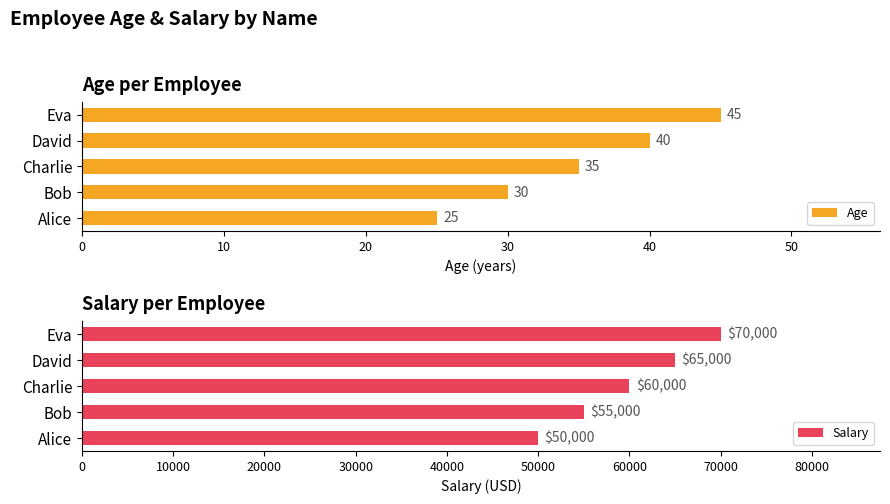

What is the difference between the Age values at Eva and David?

5